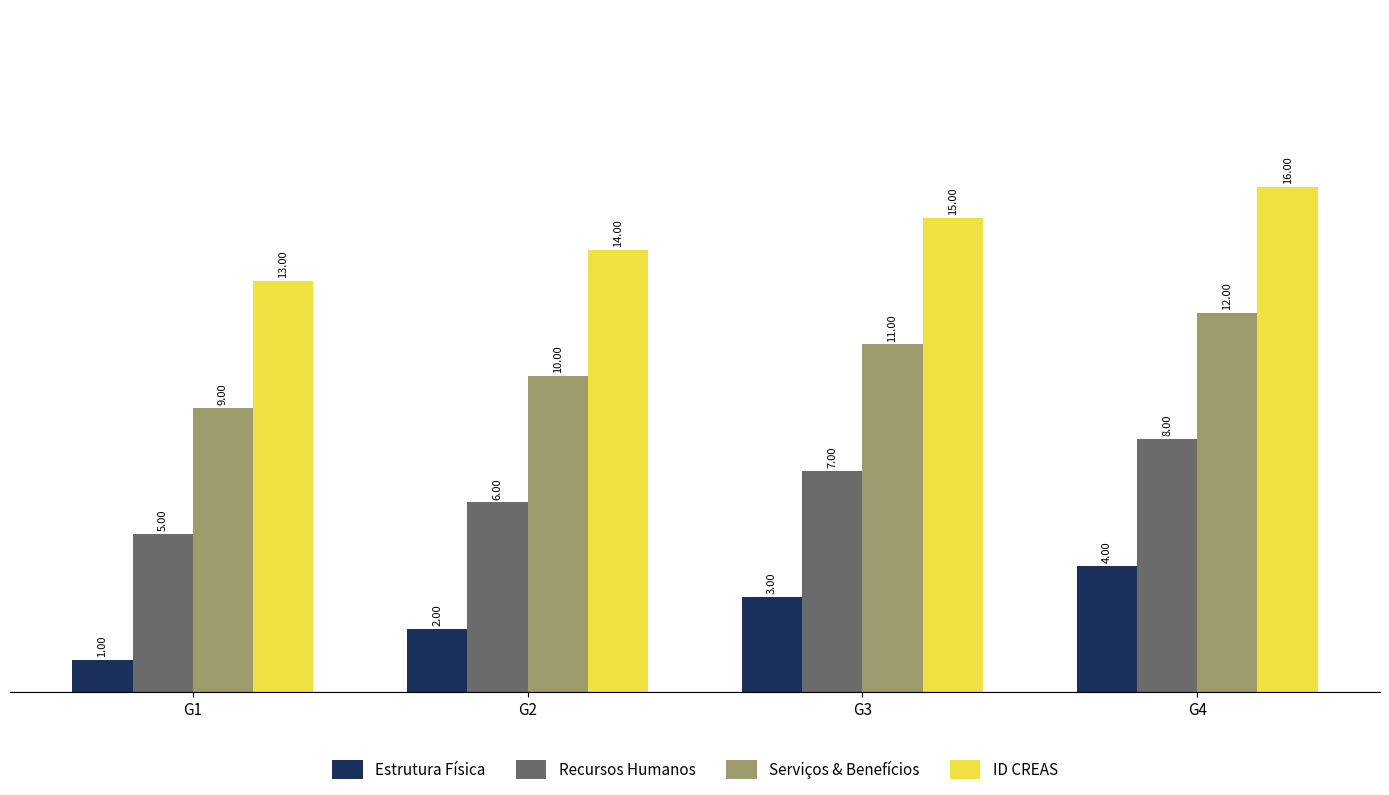

What is the difference between the highest and lowest values at G4?

12